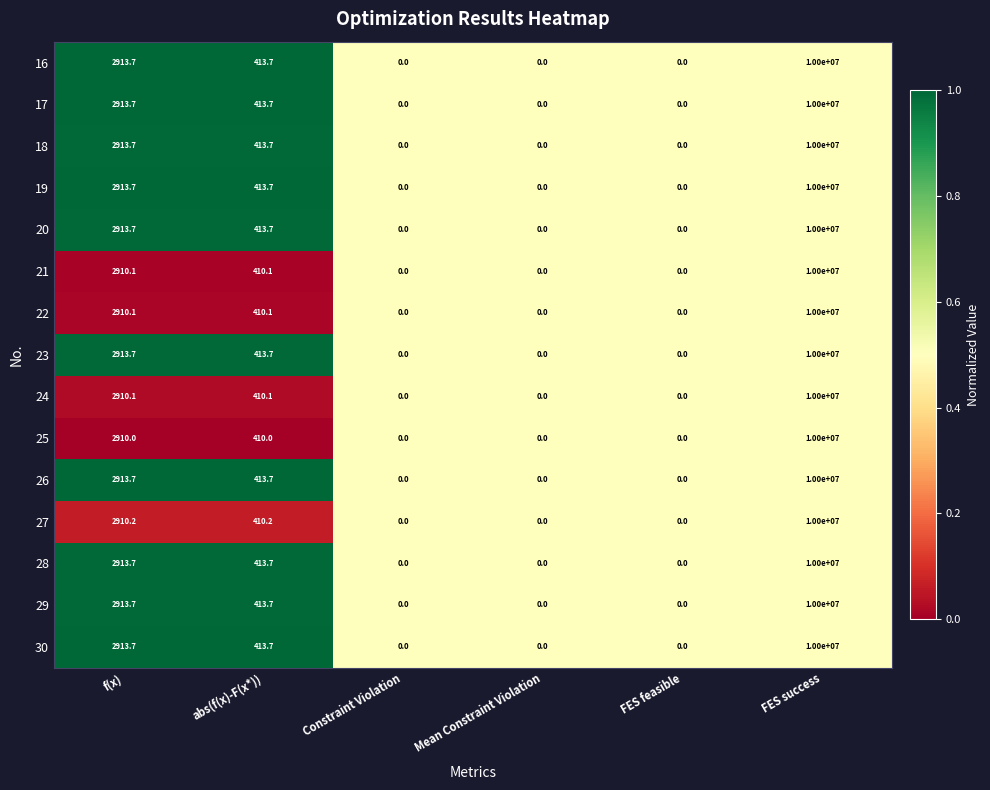

Read the 26 value at FES success.

10000000.0